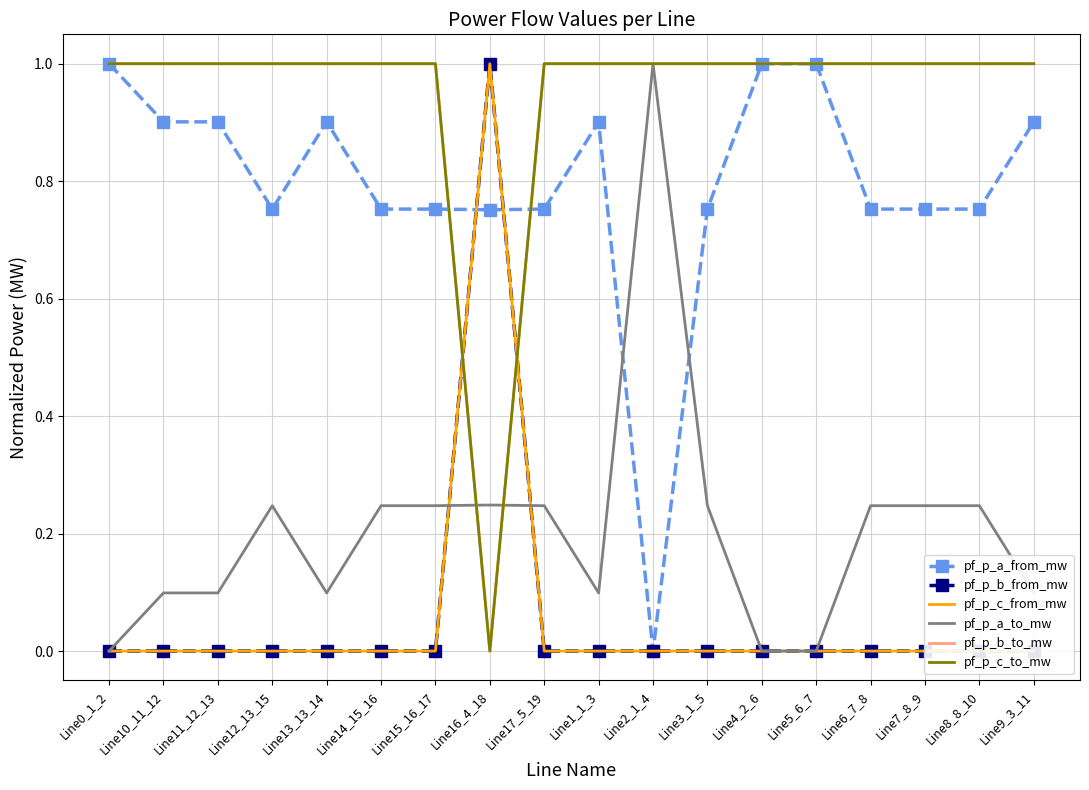

How many values in the pf_p_c_from_mw series exceed 0?

17